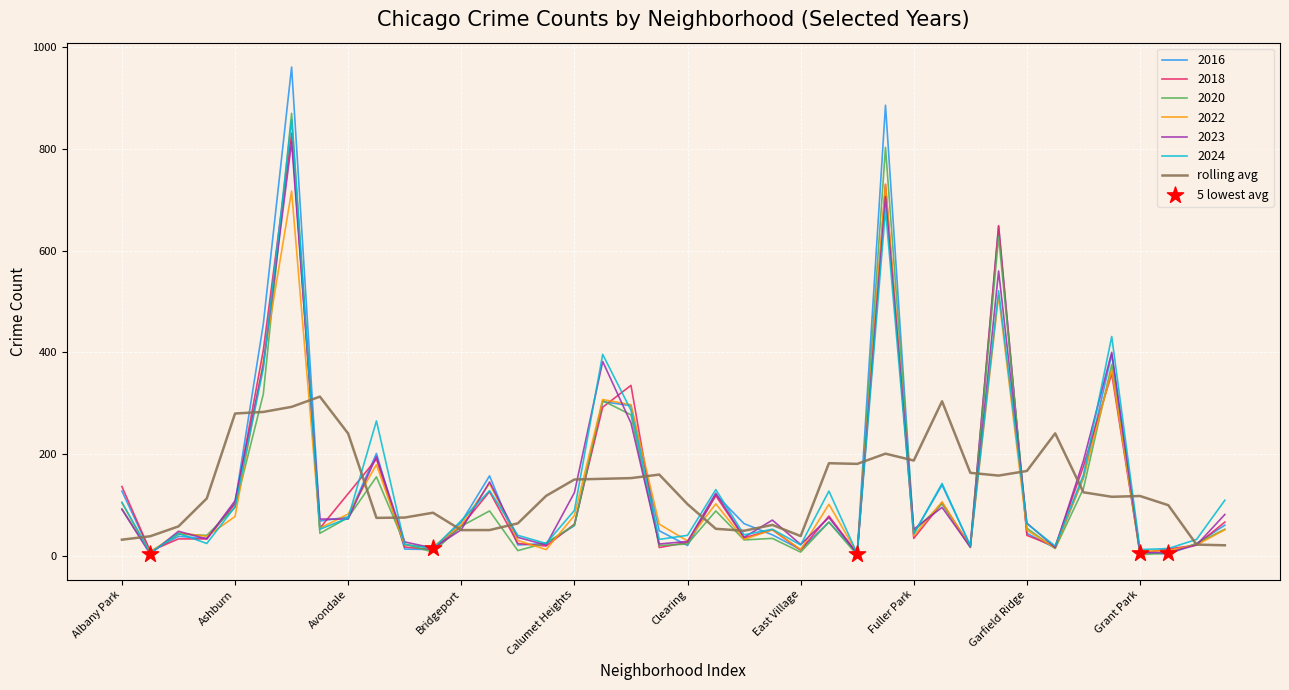

At how many categories does at least one series exceed 780?

2